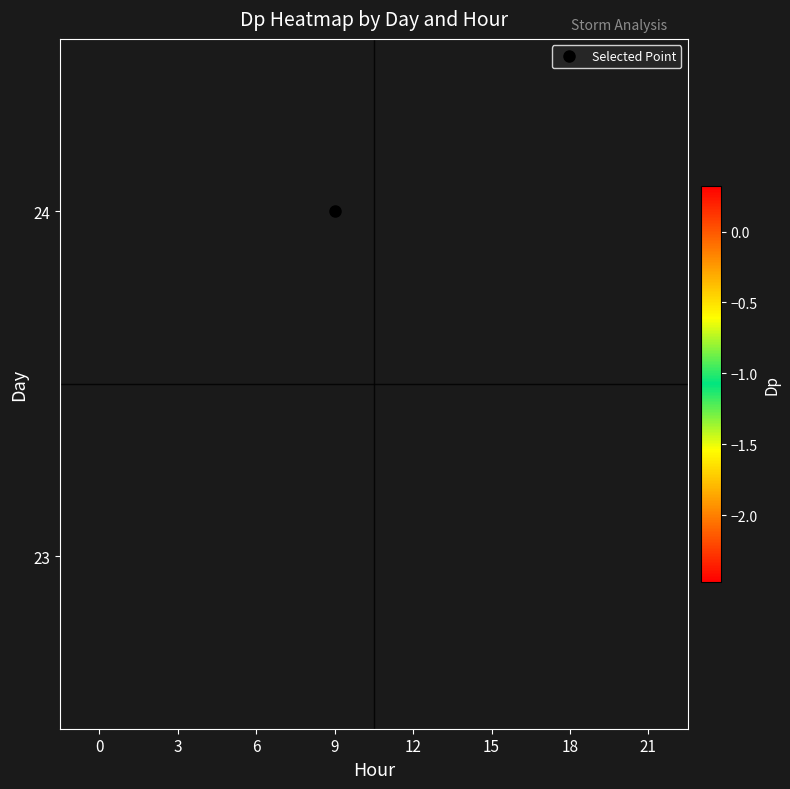

Between 3 and 6, which is larger?

6